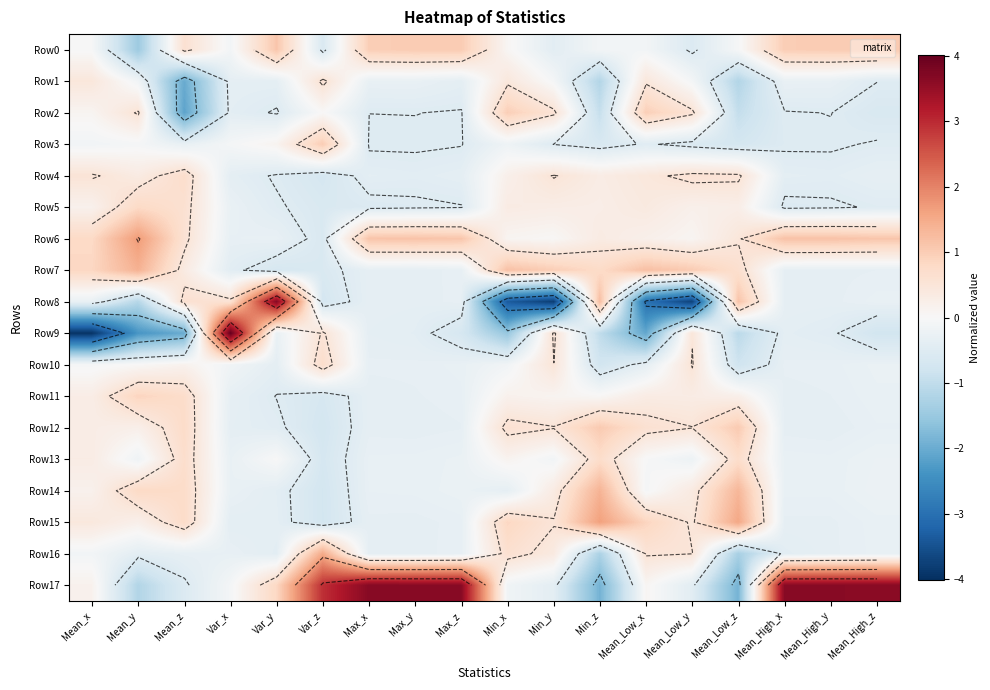

How many data points in Row15 are less than 0?

9